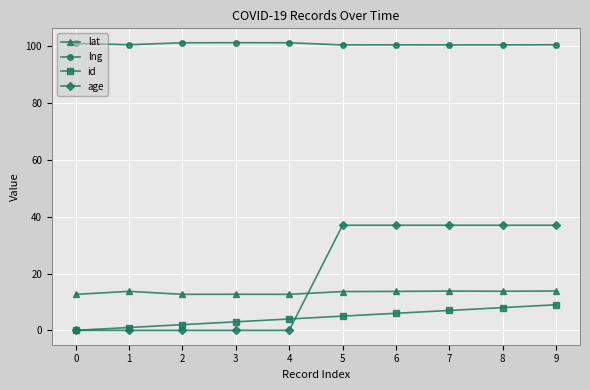

List the series in order of their peak value, lowest first.

id, lat, age, lng